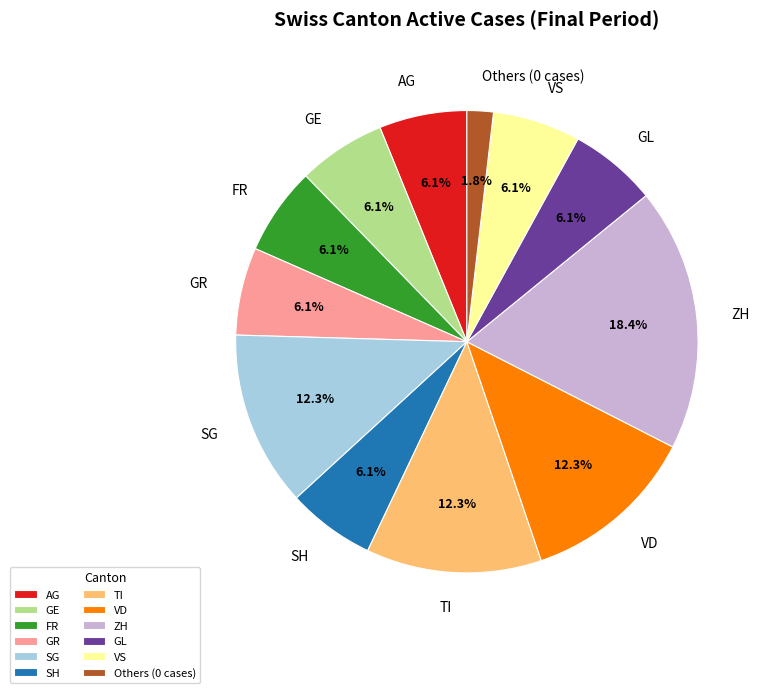

Which category has the biggest portion of the pie?

ZH